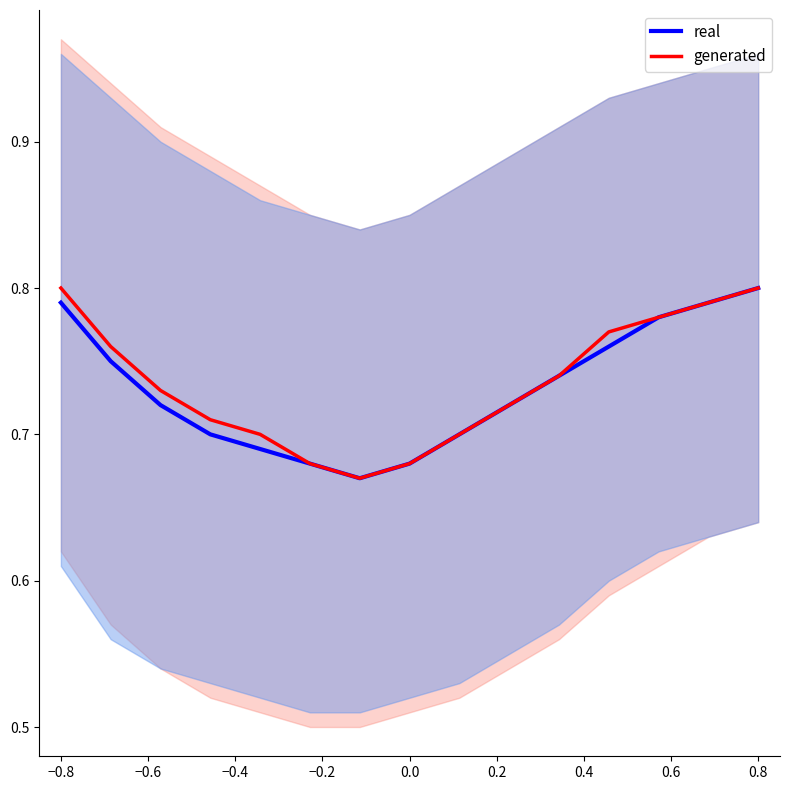

Rank the series by their average value, from highest to lowest.

generated, real